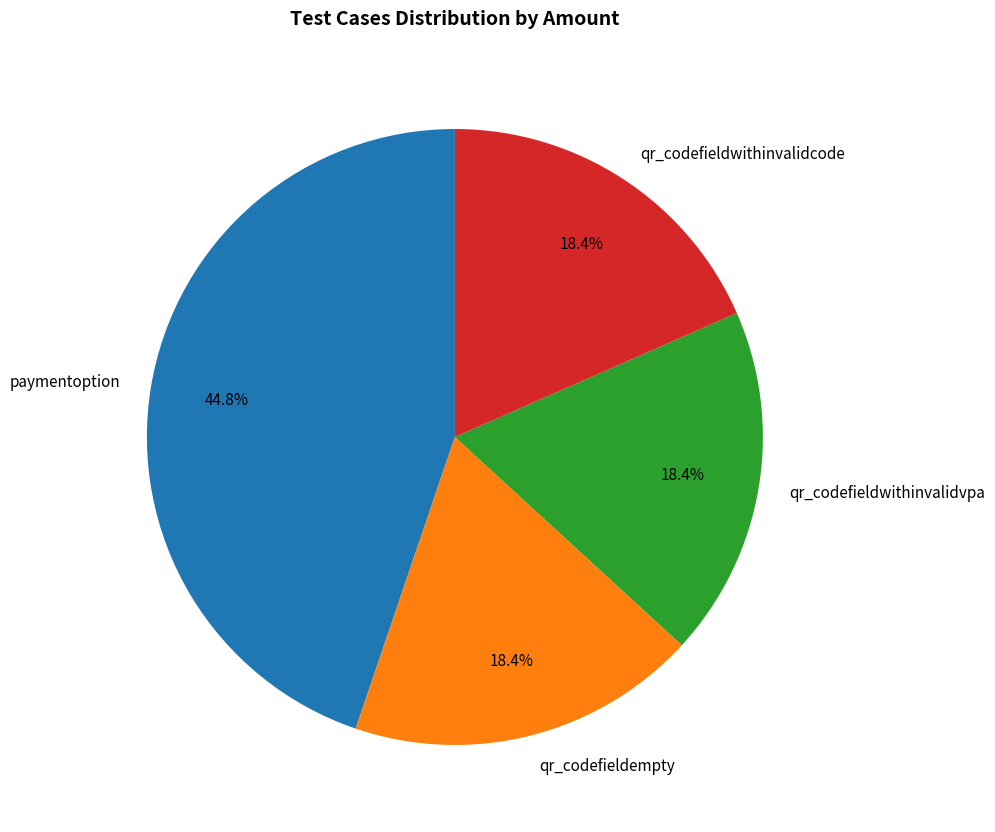

Does qr_codefieldwithinvalidvpa account for over 50% of the chart?

No